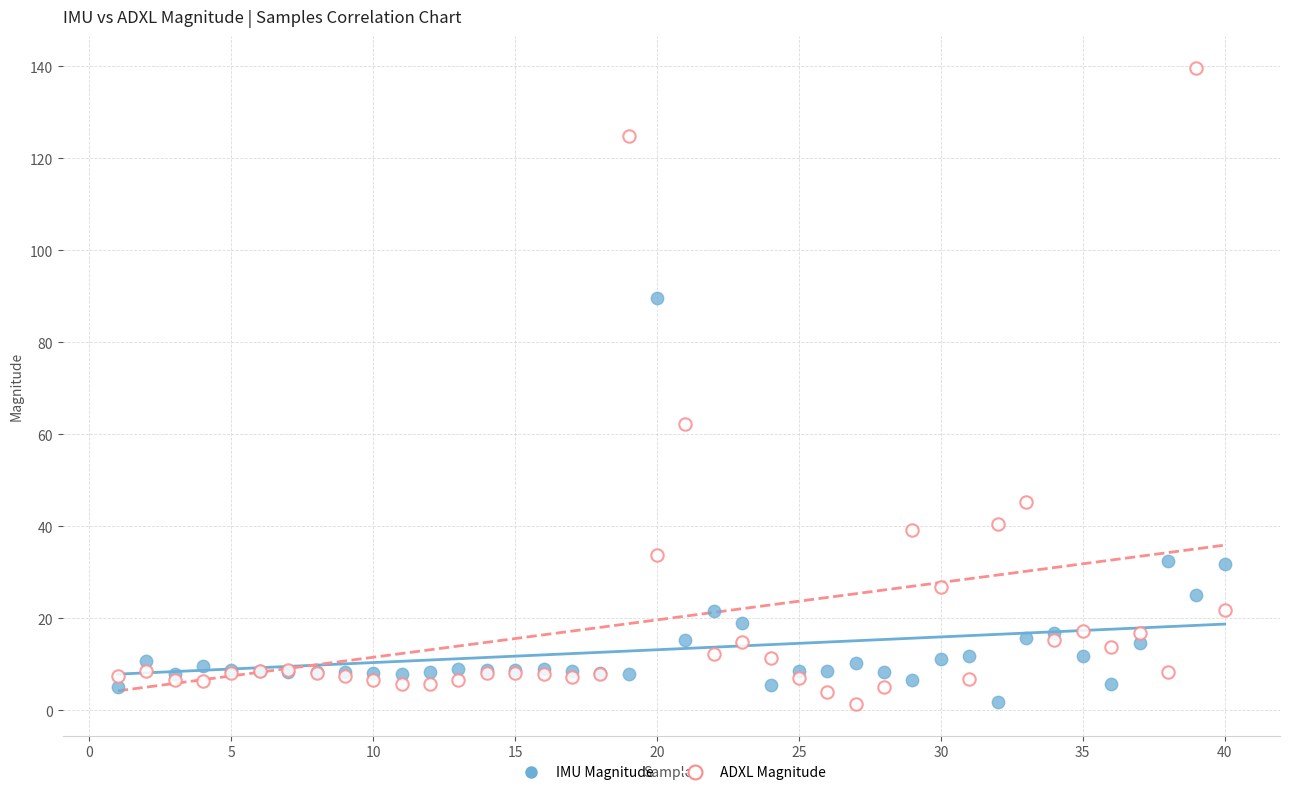

What is the X range (max minus min) for the scatter plot?

39.0